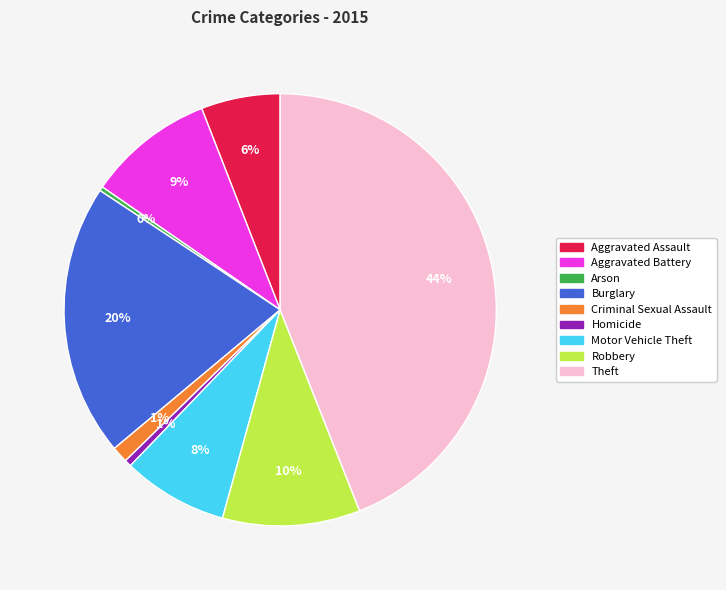

Which category has the biggest portion of the pie?

Theft